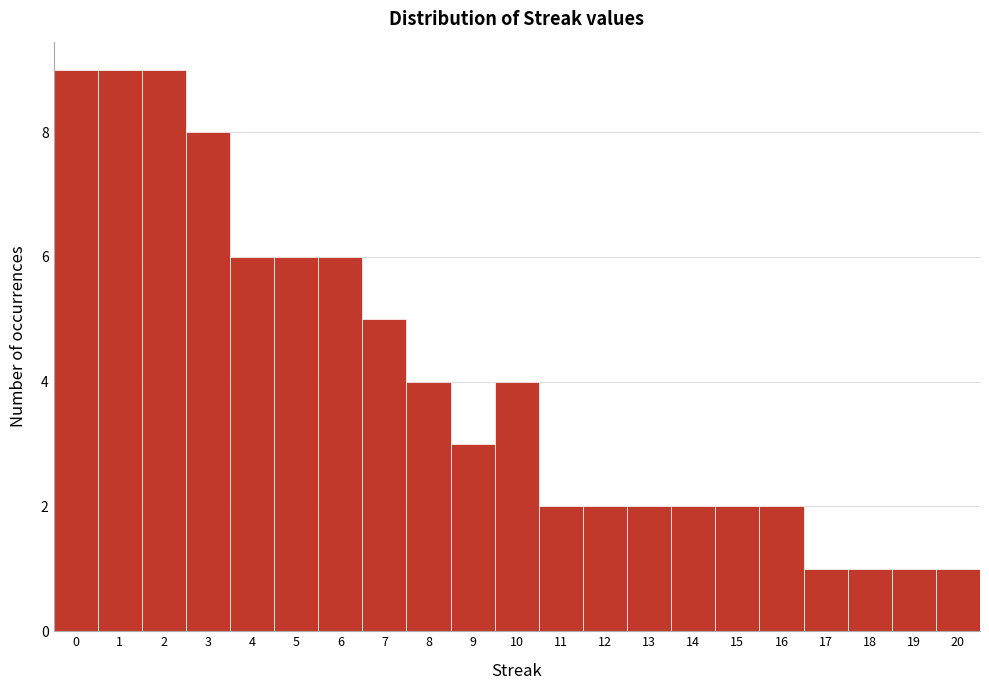

Reading left to right, list every bar in this chart as the range it spans on the x-axis followed by its height. The values are not printed on the chart, so give them approximately, as read against the axis.

-0.5 to 0.5: 9
0.5 to 1.5: 9
1.5 to 2.5: 9
2.5 to 3.5: 8
3.5 to 4.5: 6
4.5 to 5.5: 6
5.5 to 6.5: 6
6.5 to 7.5: 5
7.5 to 8.5: 4
8.5 to 9.5: 3
9.5 to 10.5: 4
10.5 to 11.5: 2
11.5 to 12.5: 2
12.5 to 13.5: 2
13.5 to 14.5: 2
14.5 to 15.5: 2
15.5 to 16.5: 2
16.5 to 17.5: 1
17.5 to 18.5: 1
18.5 to 19.5: 1
19.5 to 20.5: 1